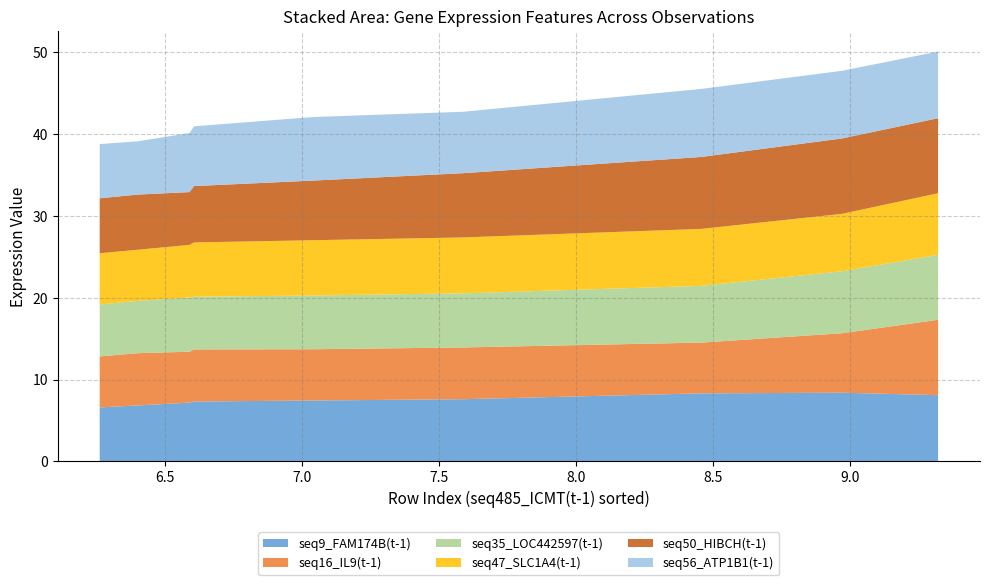

At which category does seq50_HIBCH(t-1) reach its first local valley?

6.249